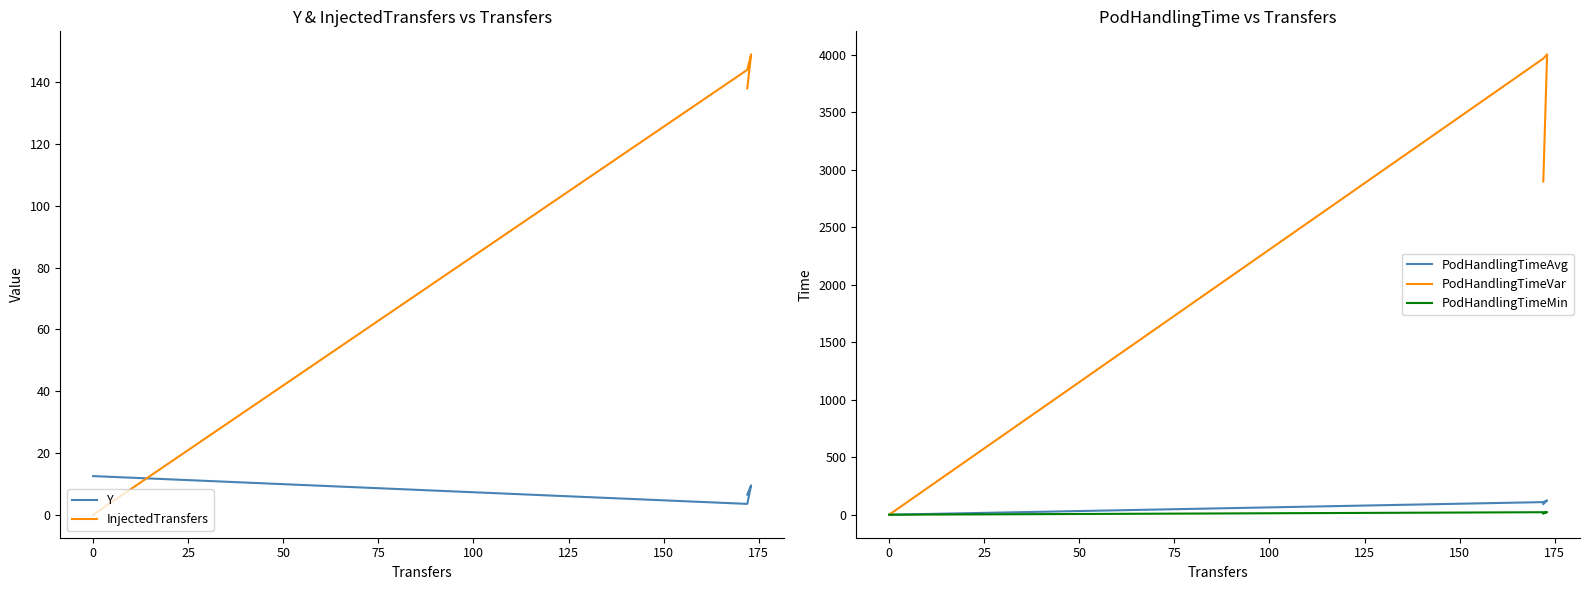

How many interior local valleys does the Y series have?

1